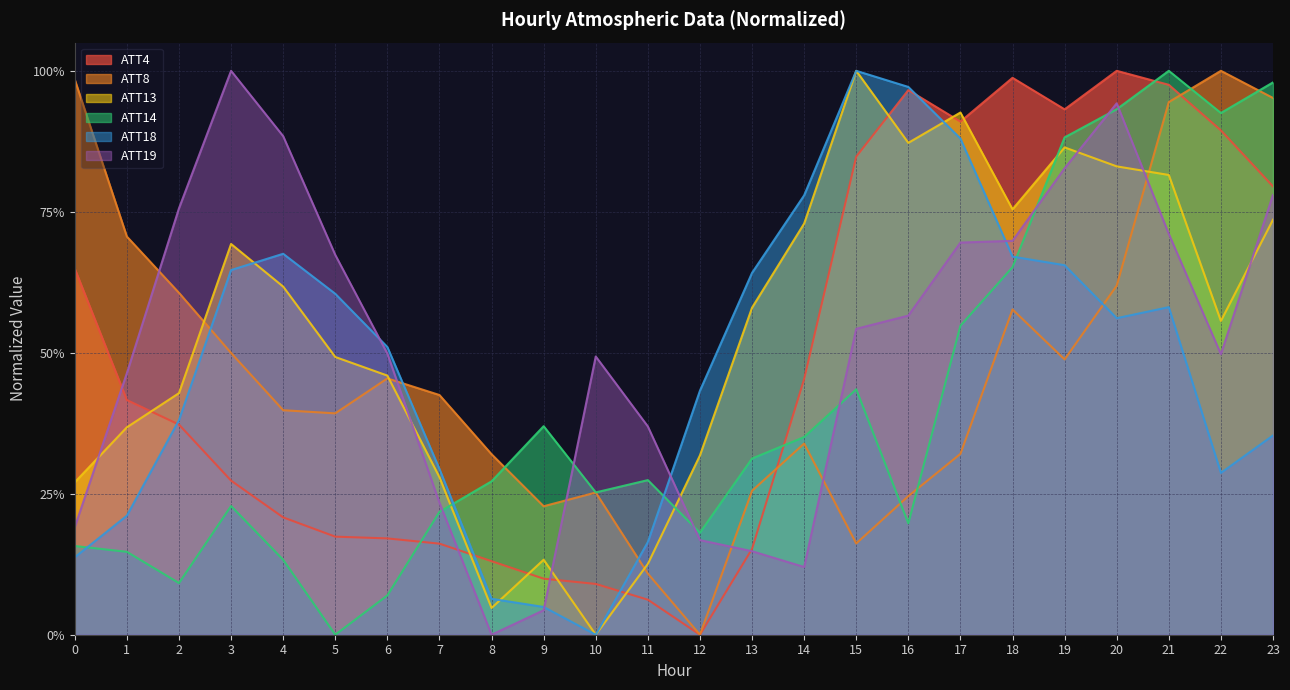

True or false: ATT13 has a value of 1.0 at 15.

True